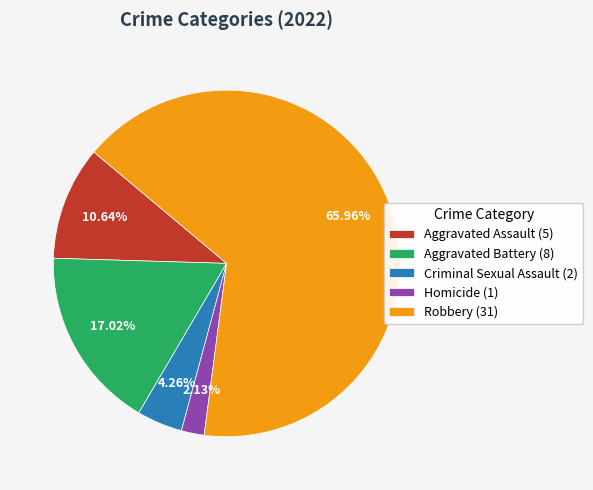

Rank the categories by value from lowest to highest.

Homicide, Criminal Sexual Assault, Aggravated Assault, Aggravated Battery, Robbery